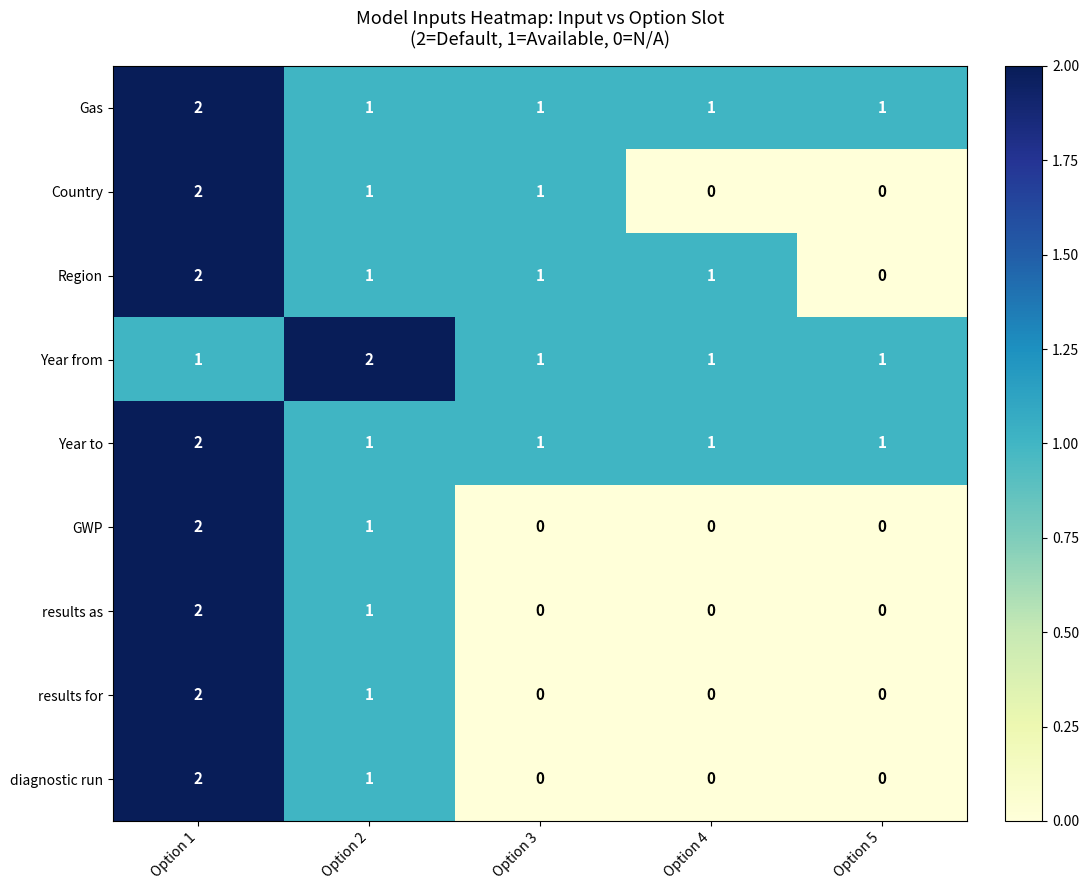

At which category is the sum across all series the highest?

Option 1